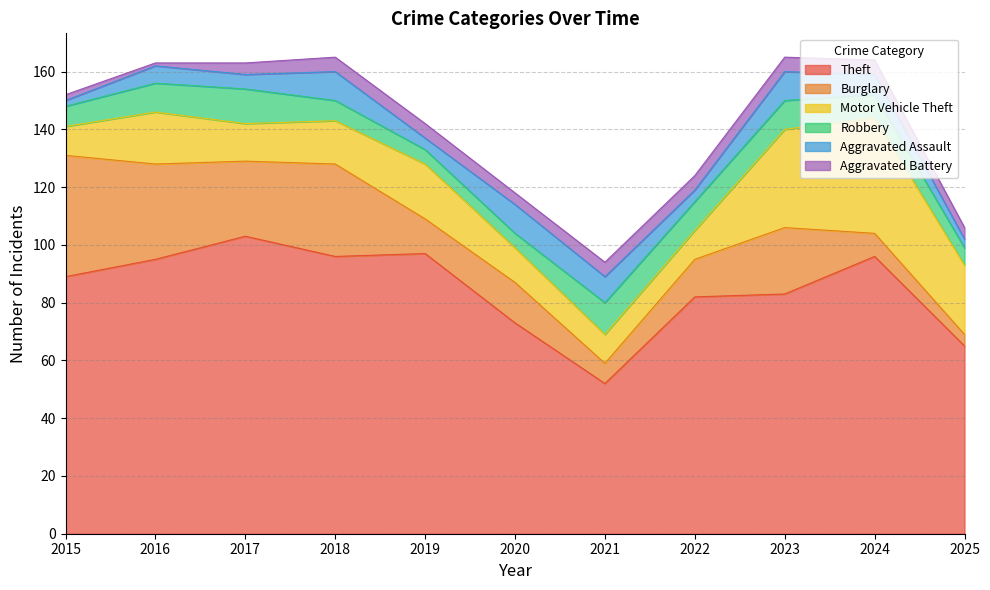

Which series has the largest range (max minus min)?

Theft